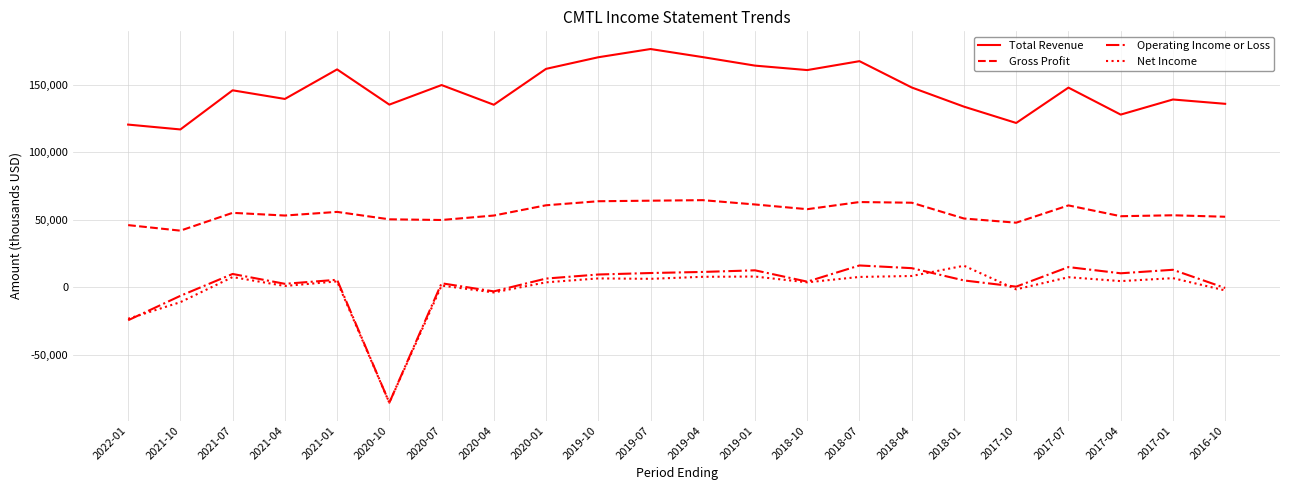

What is the difference between the Net Income values at 2021-04 and 2018-04?

7400